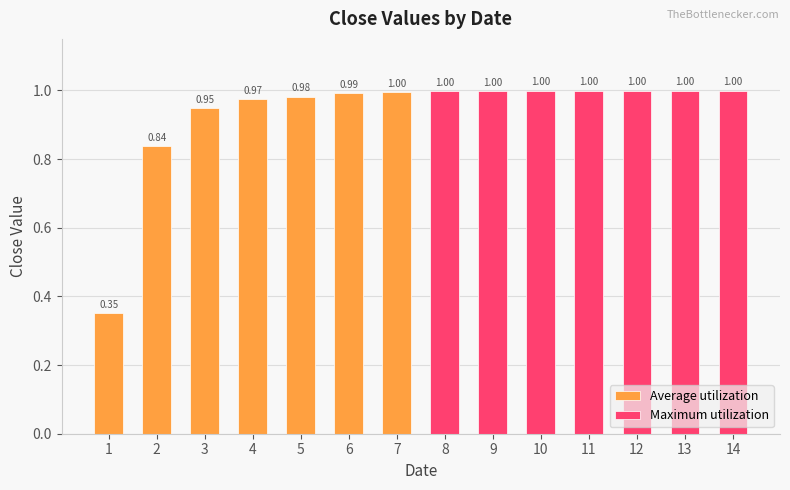

At which category is the sum across all series the highest?

7